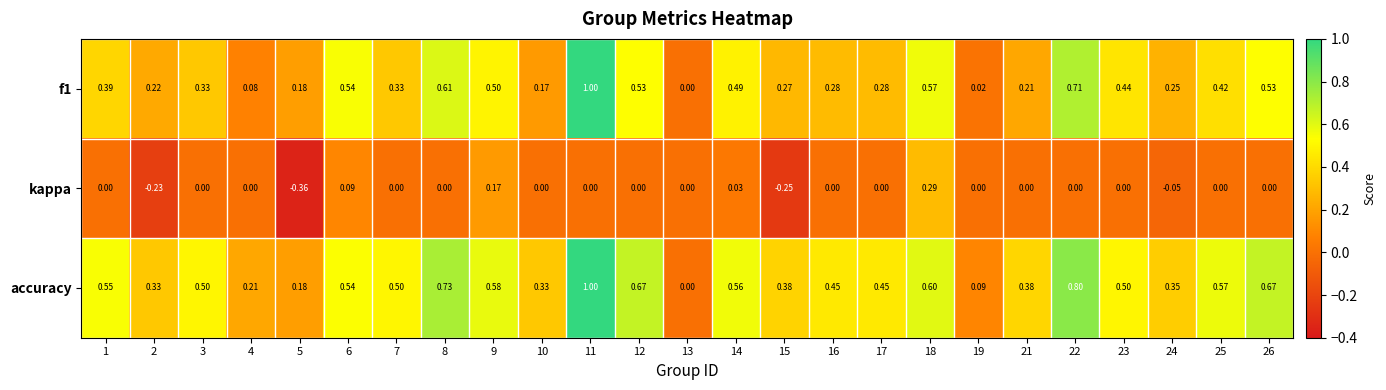

Rank the series by their average value, from highest to lowest.

accuracy, f1, kappa